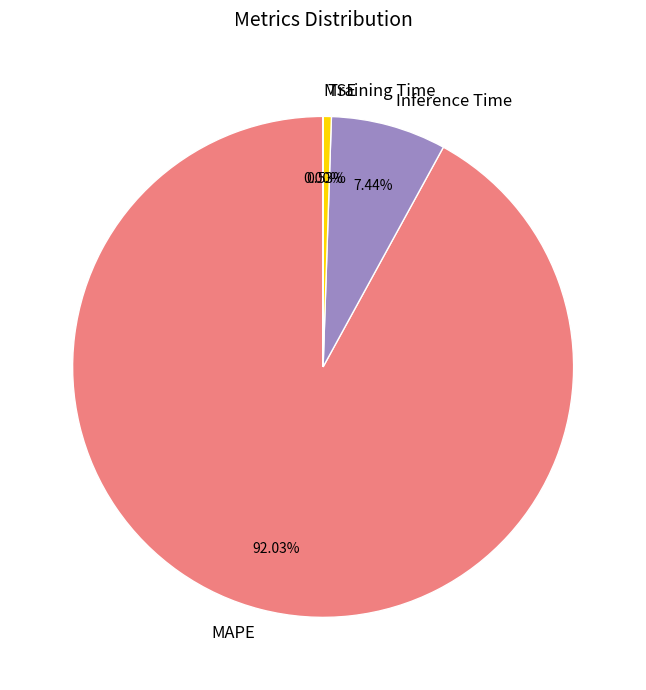

Which has a higher value, Inference Time or Training Time?

Inference Time